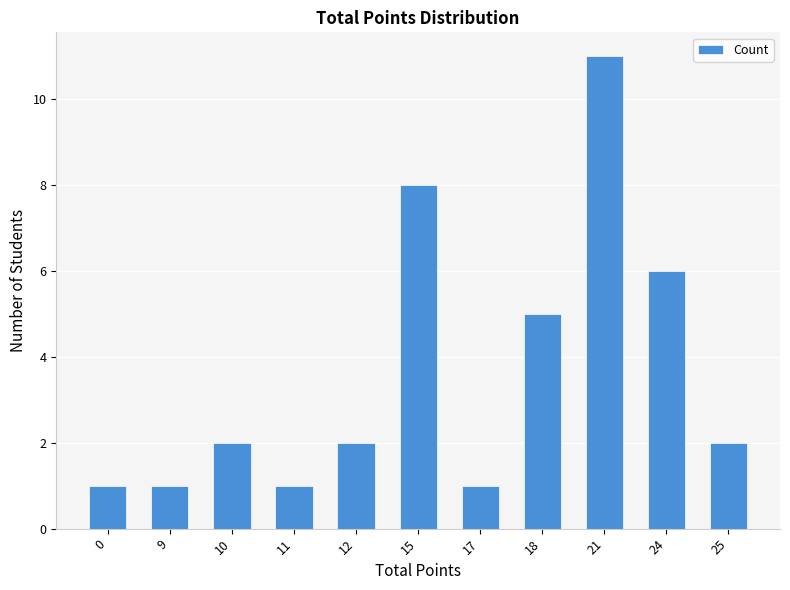

Reading right to left, list all the values displayed in this chart.

2	6	11	5	1	8	2	1	2	1	1